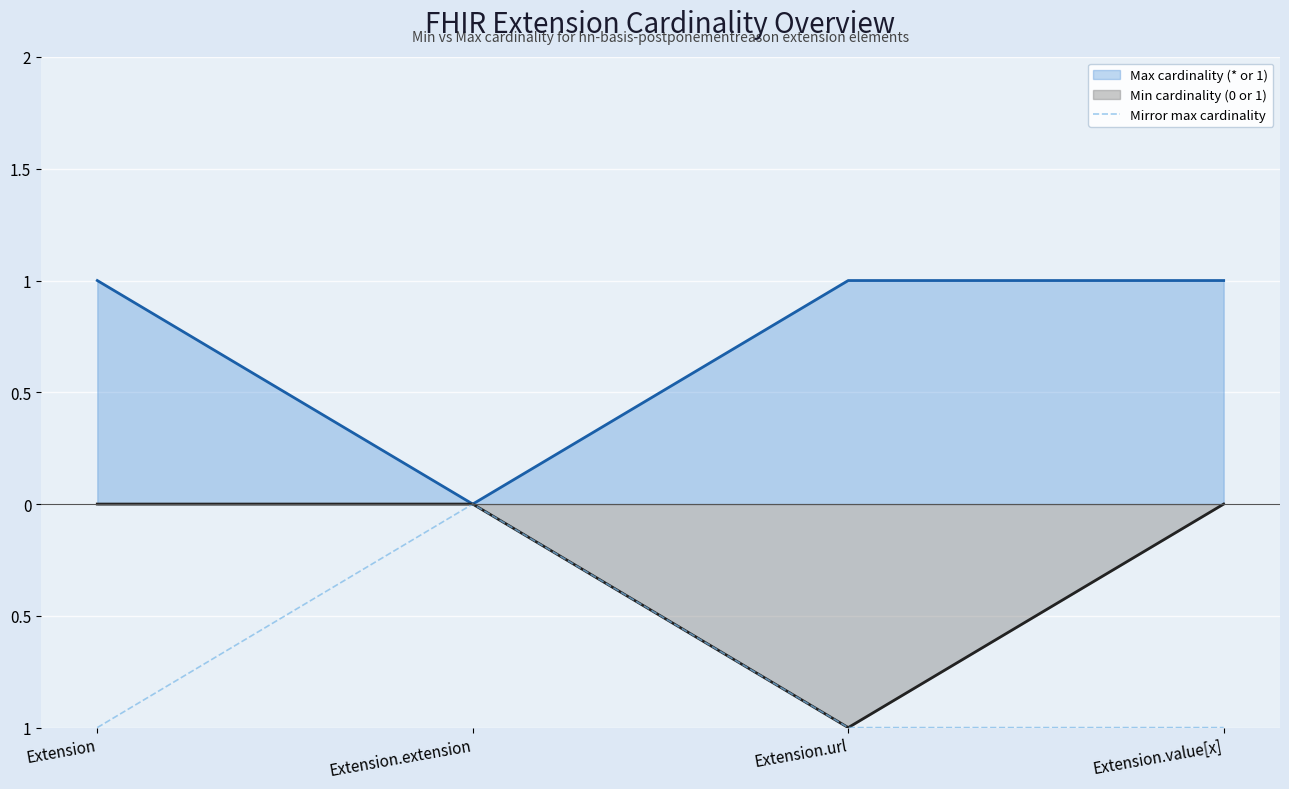

What is the difference between the Min cardinality (0 or 1) values at Extension.url and Extension.extension?

1